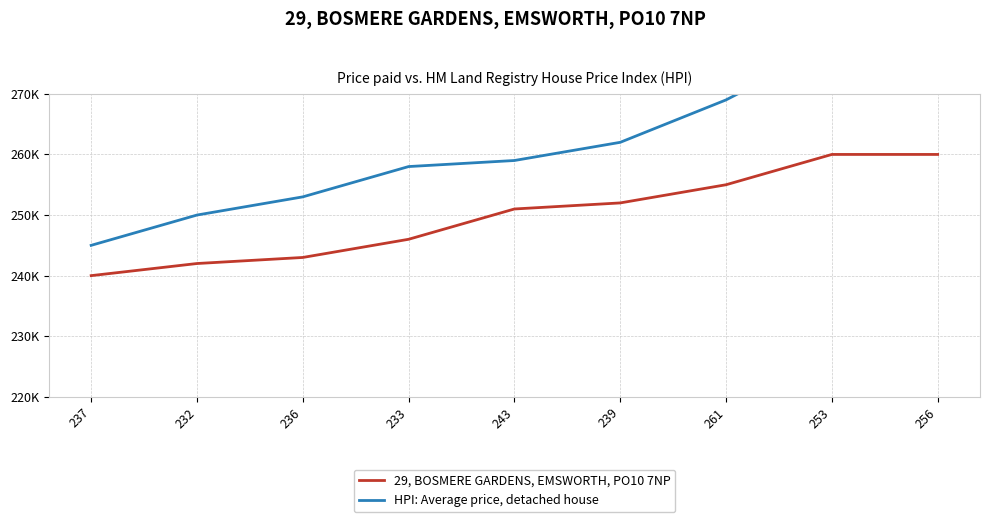

Which category has the highest value in the HPI: Average price, detached house series?

256